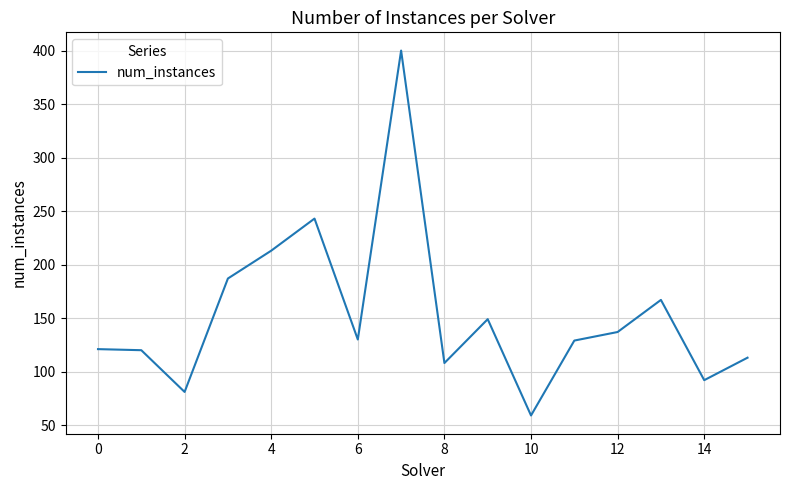

What is the smallest value displayed?

59